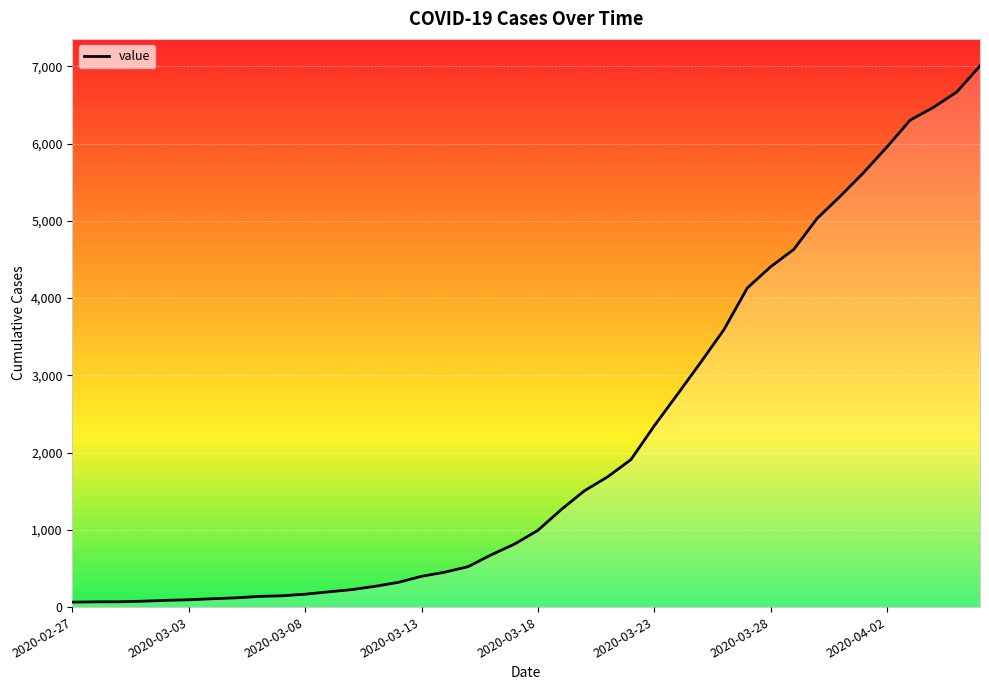

What is the greatest value displayed?

7004